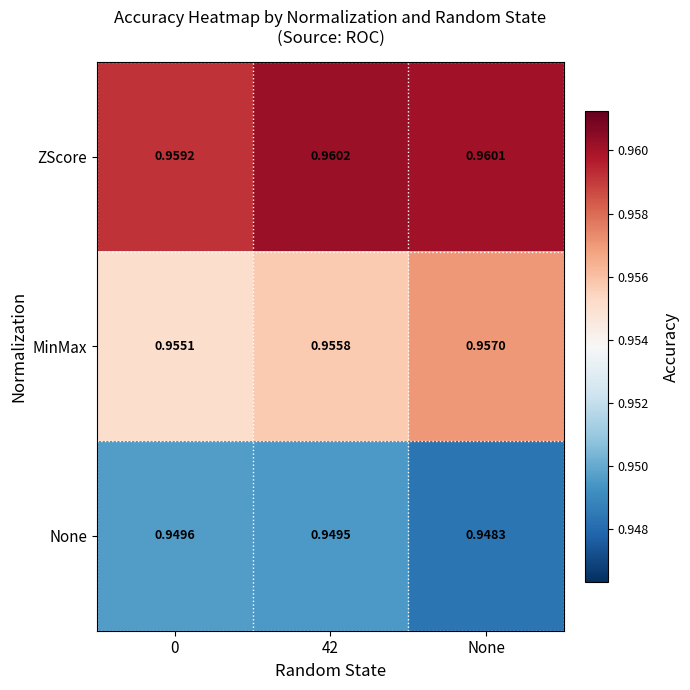

At which label does MinMax reach its peak?

None